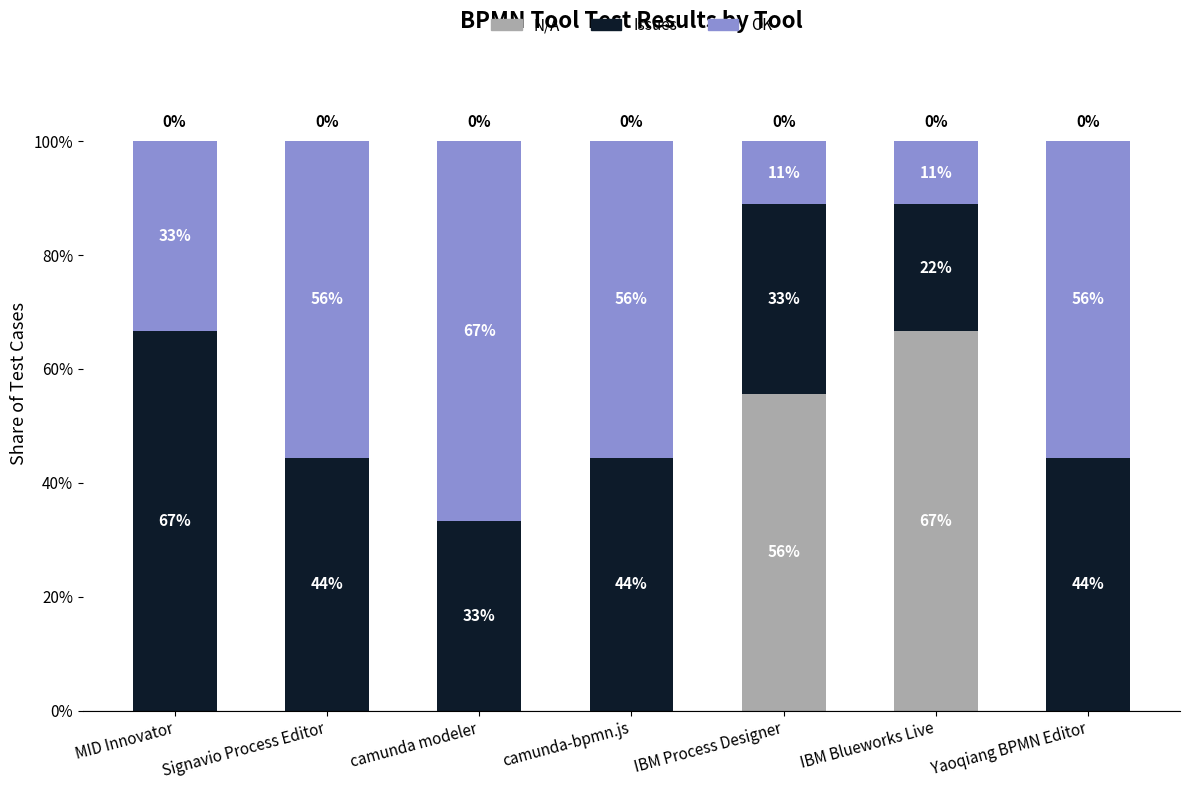

Rank the series at camunda modeler from lowest to highest value.

N/A, Issues, OK